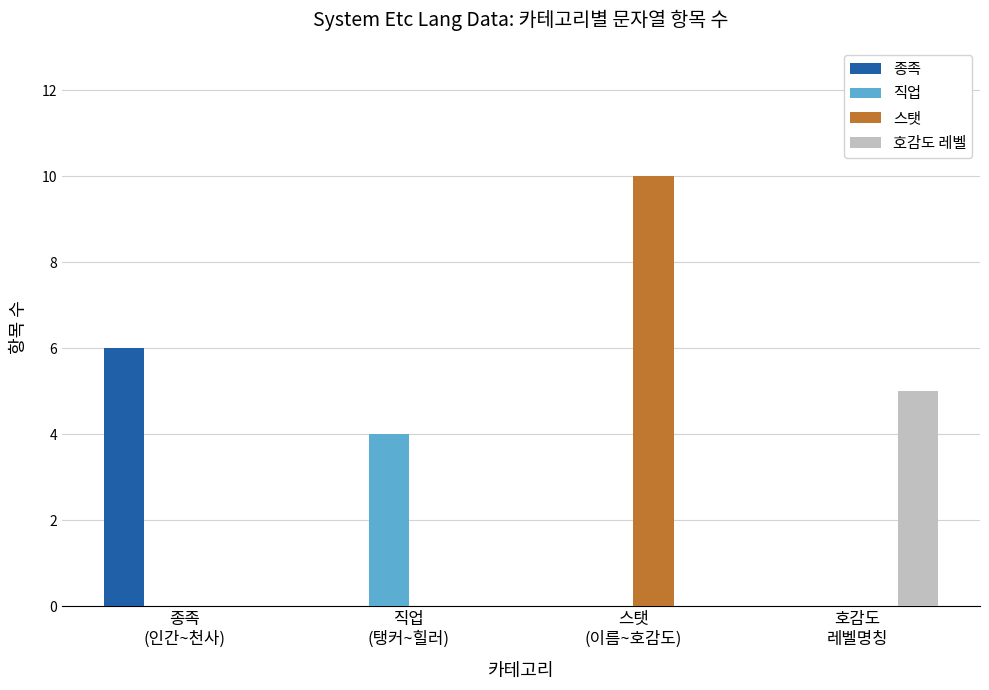

Which category has the highest value across all series?

스탯
(이름~호감도)